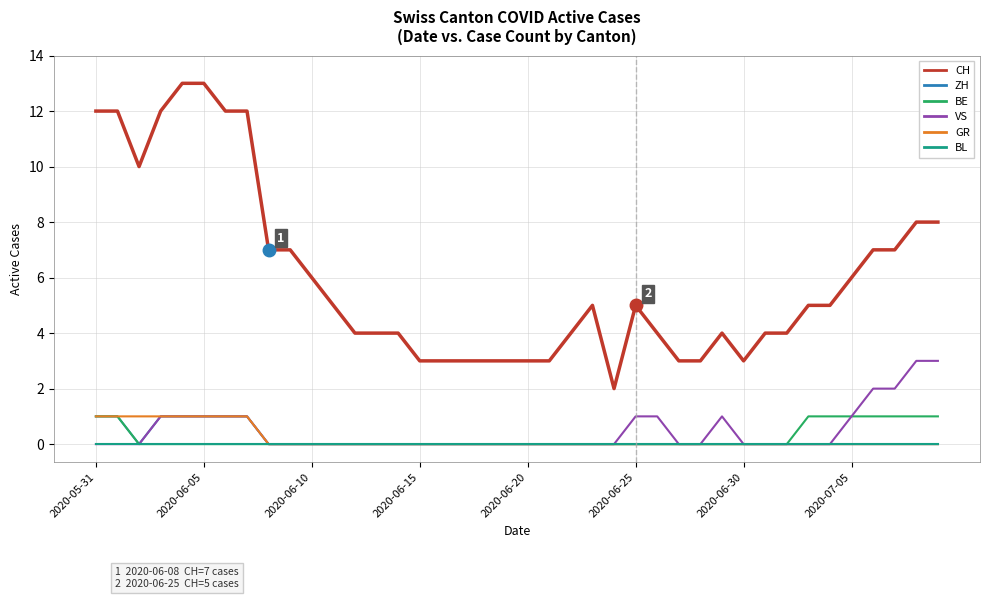

Which series has the largest total across all categories?

CH